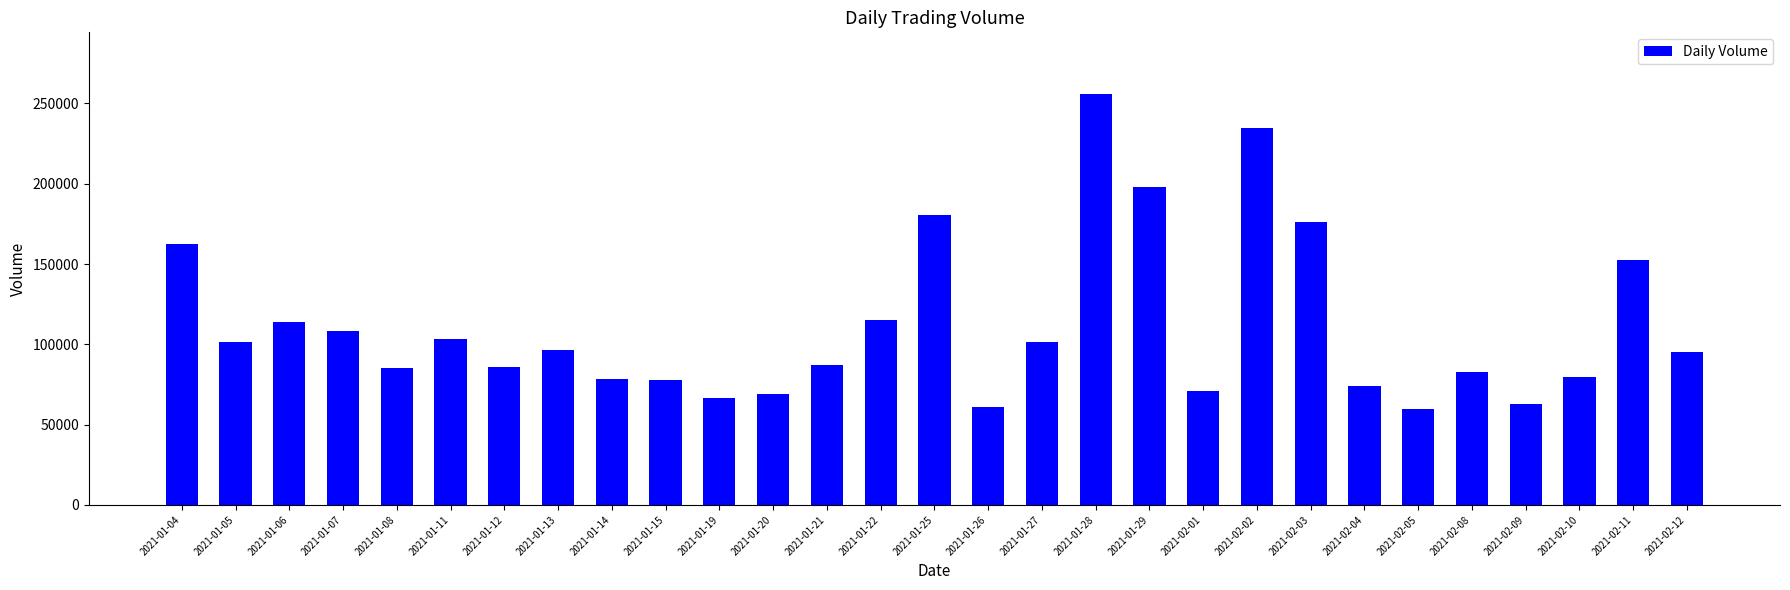

What is the greatest value displayed?

255900